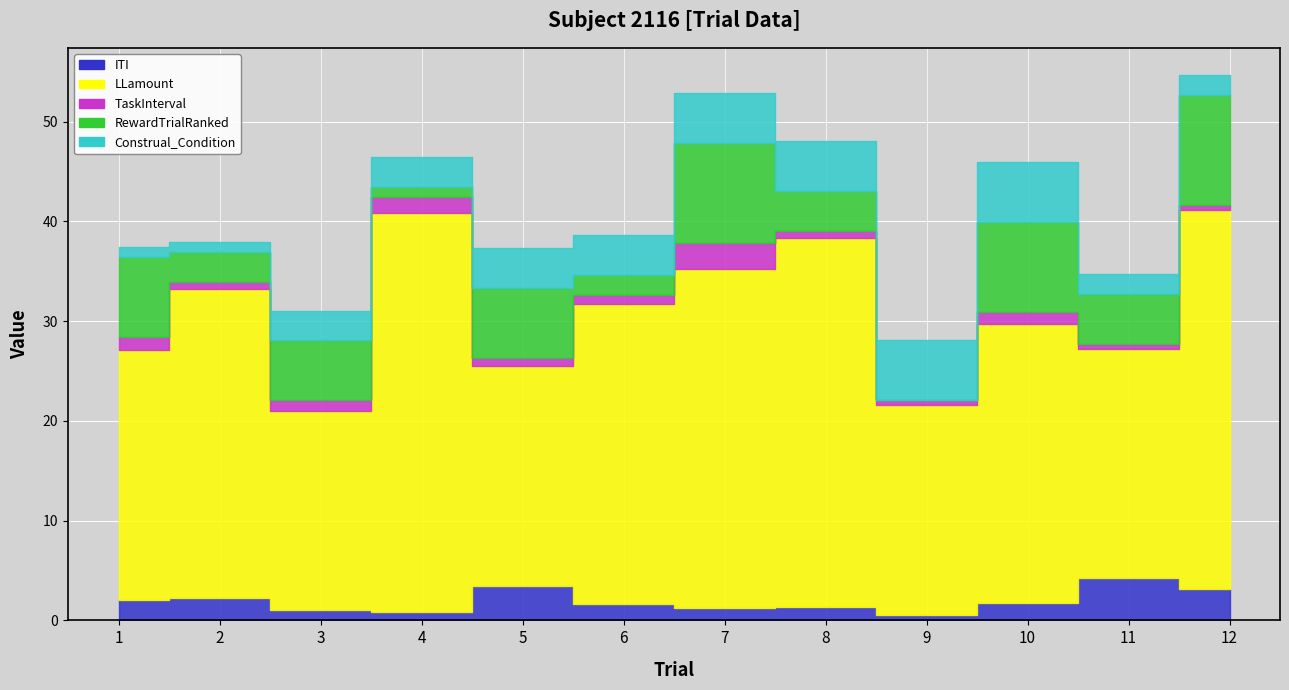

True or false: TaskInterval has a value of 0.2 at 12.

False